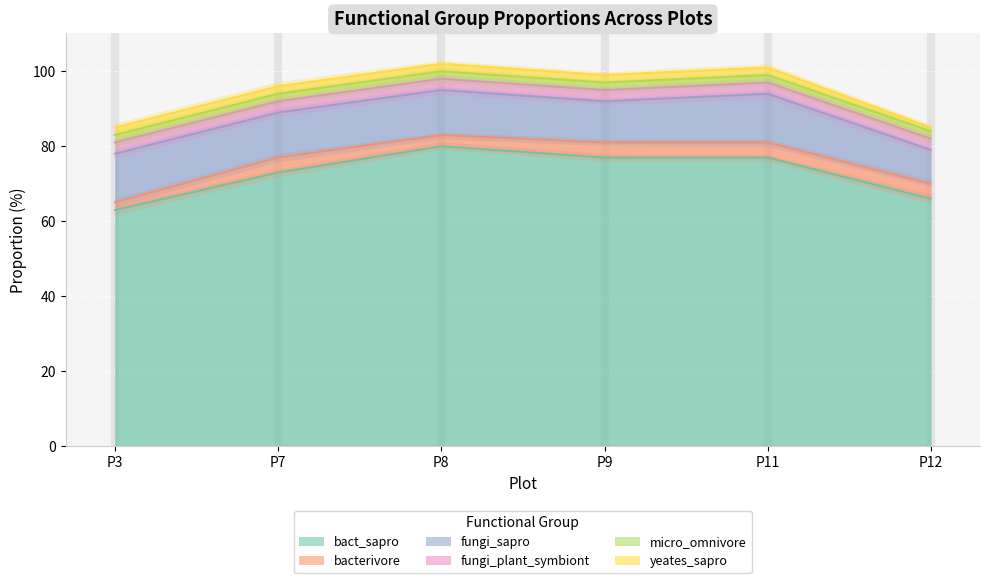

Rank the series at P9 from highest to lowest value.

bact_sapro, fungi_sapro, bacterivore, fungi_plant_symbiont, micro_omnivore, yeates_sapro